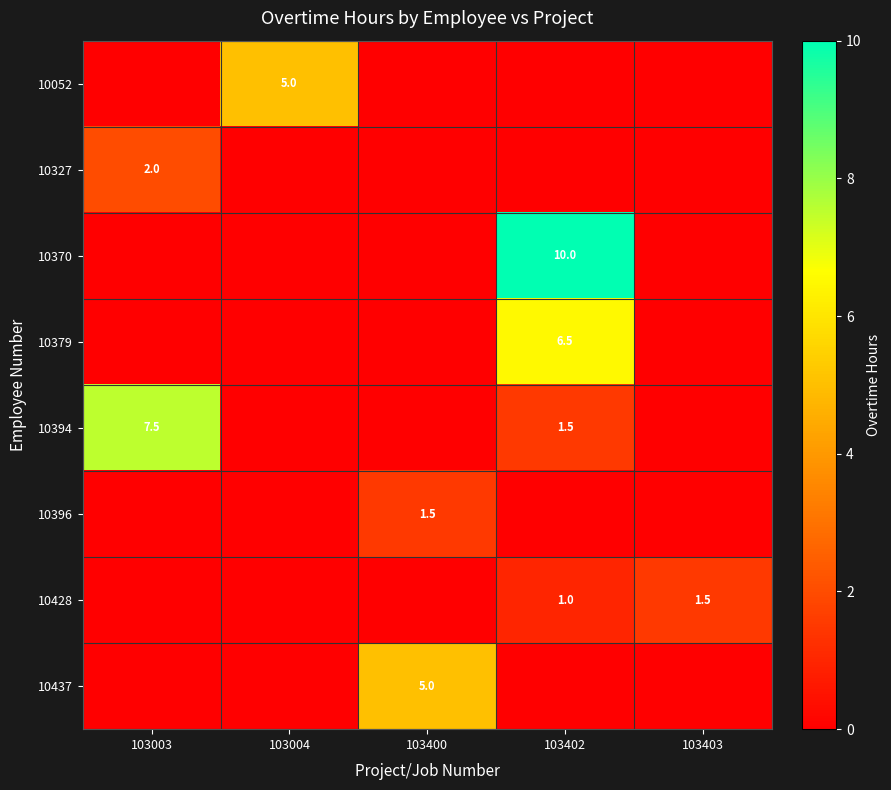

What is the maximum value shown in the chart?

10.0